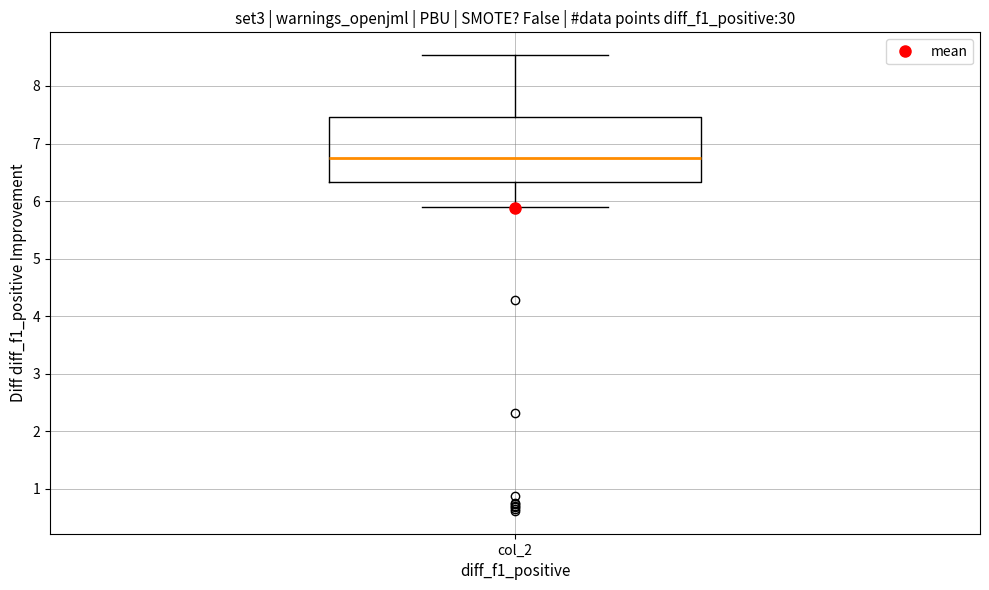

Where does the lower whisker of the box for col_2 end on the y-axis? The values are not printed on the chart, so give them approximately, as read against the axis.

5.9